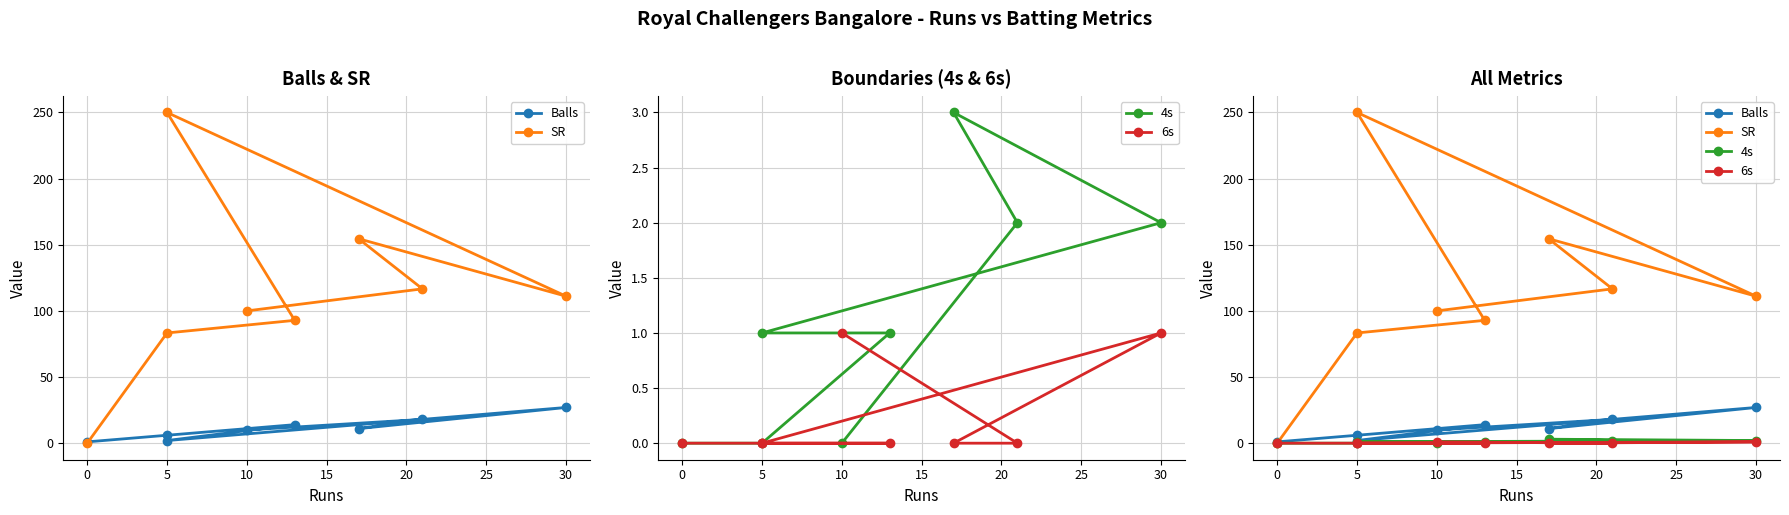

Reading right to left, list all the values displayed in this chart.

Balls: 10.0	18.0	11.0	27.0	2.0	14.0	6.0	1.0
SR: 100.0	116.7	154.6	111.1	250.0	92.9	83.3	0.0
4s: 0.0	2.0	3.0	2.0	1.0	1.0	0.0	0.0
6s: 1.0	0.0	0.0	1.0	0.0	0.0	0.0	0.0